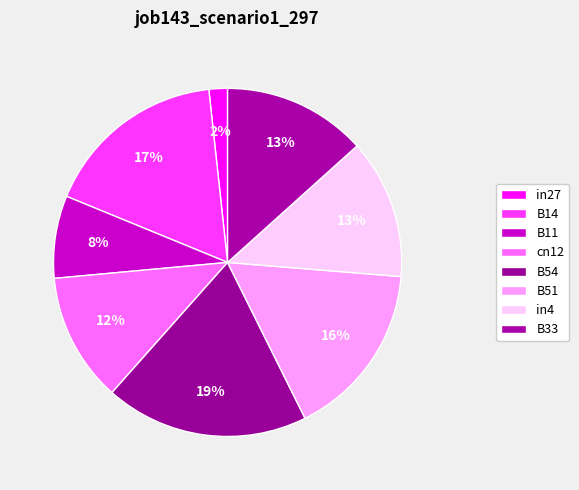

How many segments does this pie chart have?

8